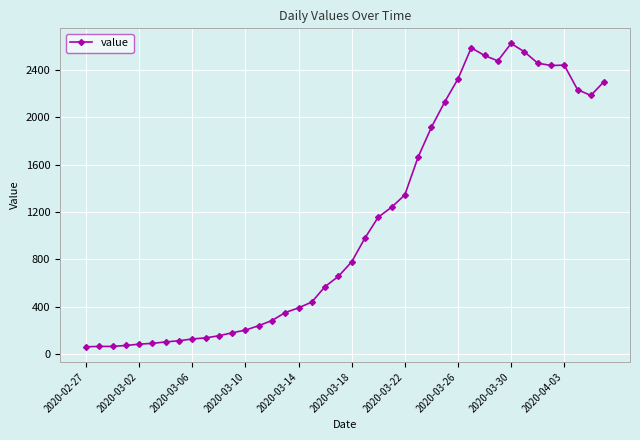

What is the value of the 2nd point from the left?

64